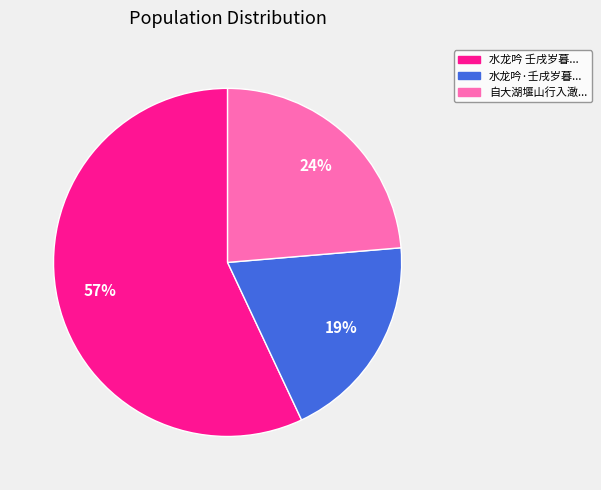

Count the number of slices in the pie.

3